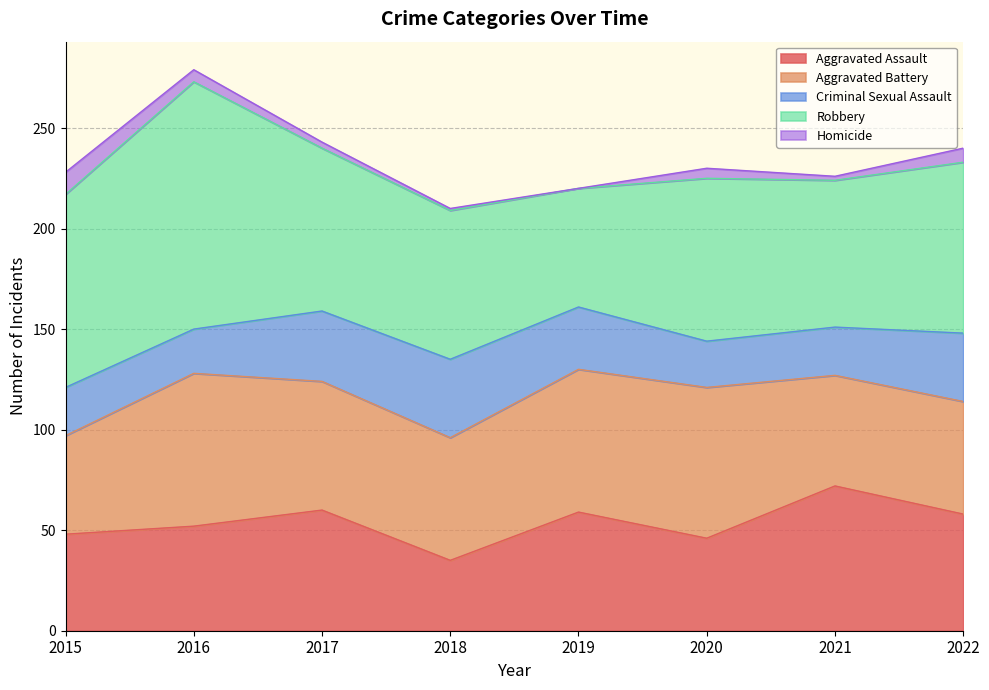

True or false: Aggravated Battery and Robbery intersect in this chart.

True